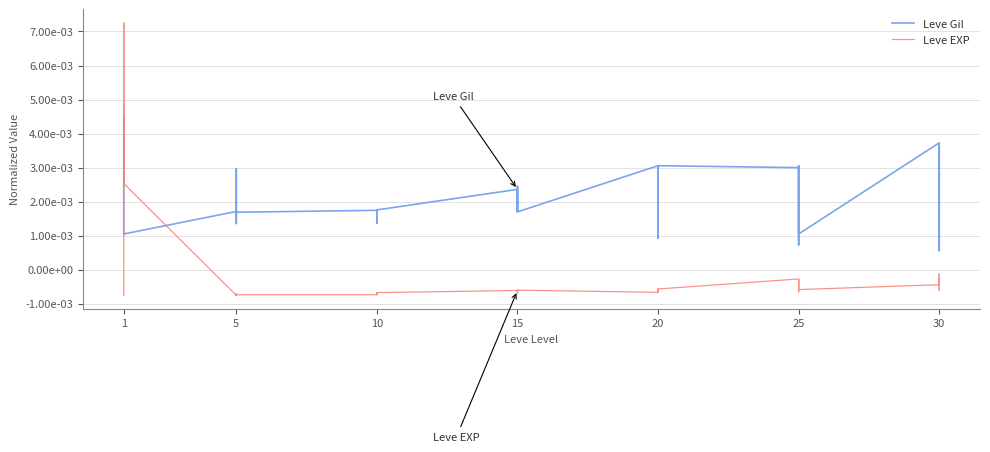

How many values in the Leve EXP series are below 0?

35